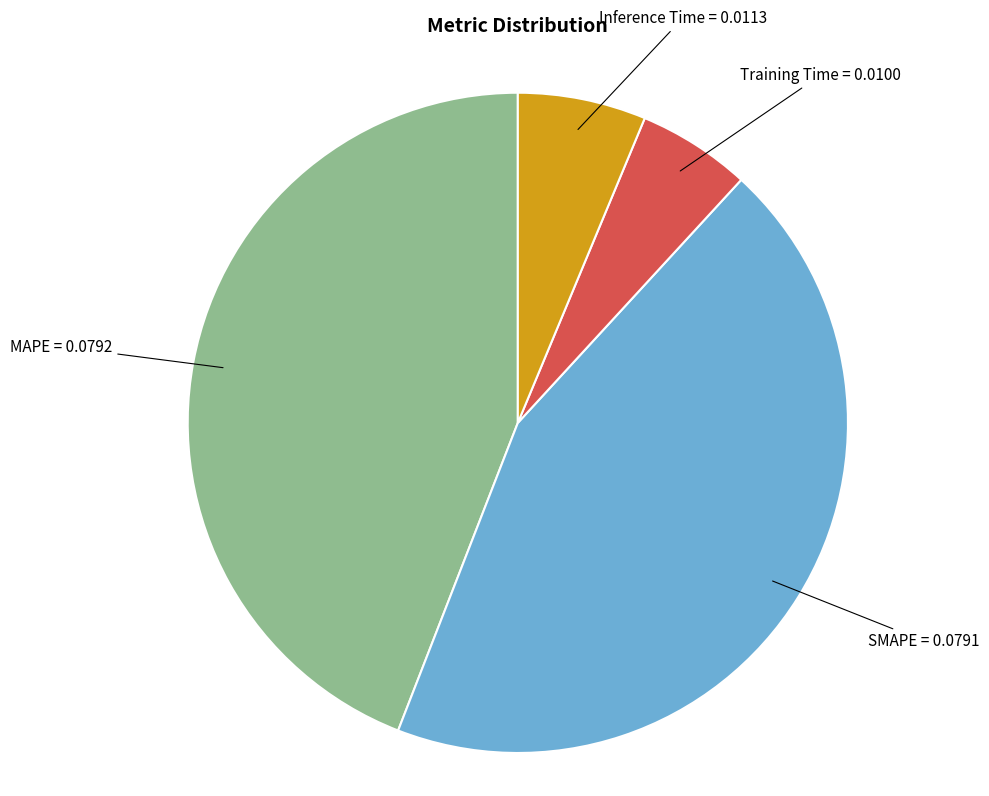

Is there any slice that represents more than half of the pie?

No